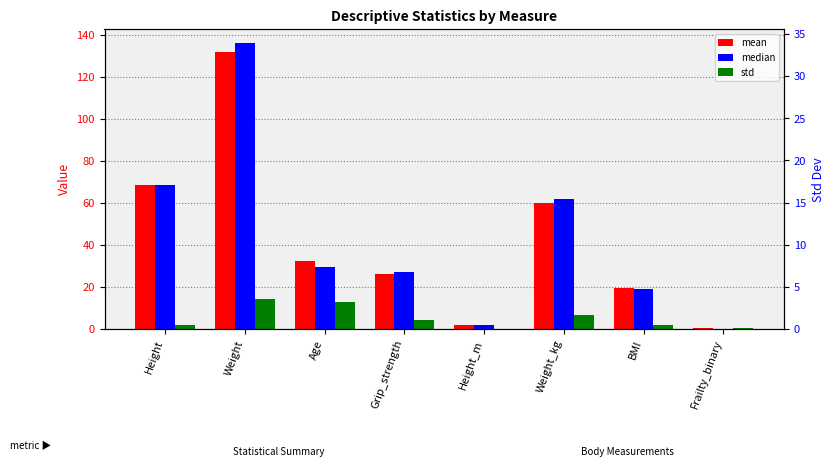

What position from the right is Height?

8